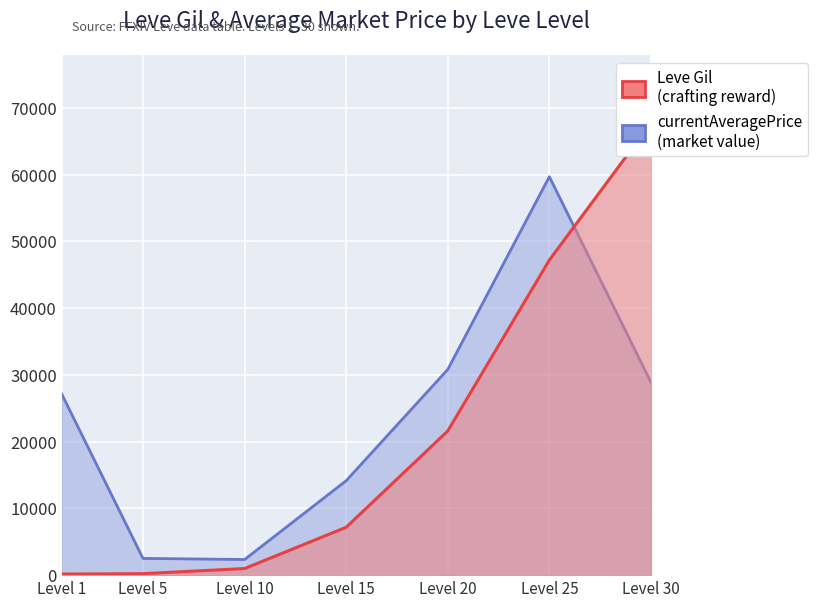

What is the total value across all series at Level 30?

96629.5